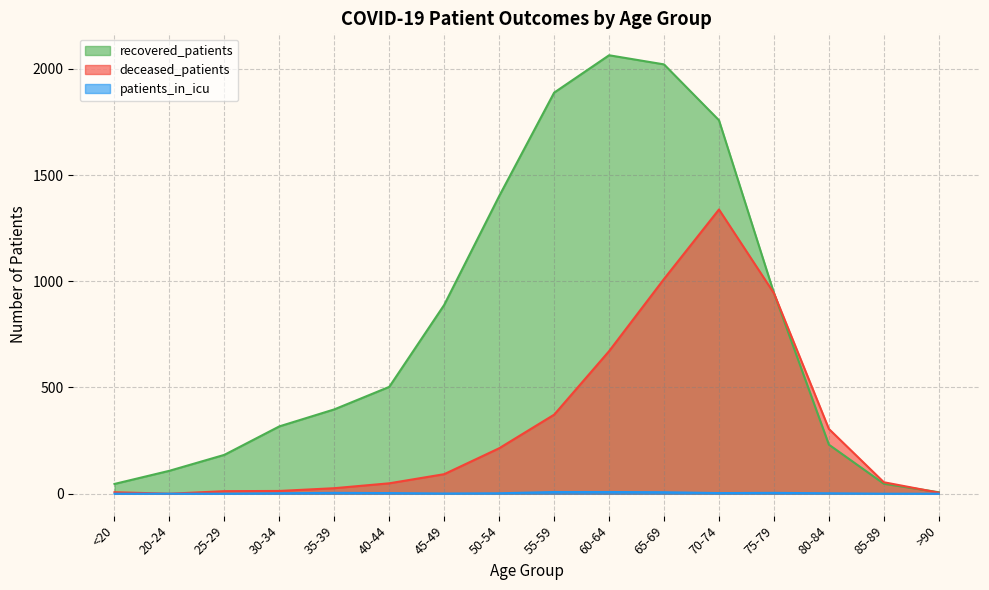

What is the difference between the maximum and minimum values in the deceased_patients series?

1338